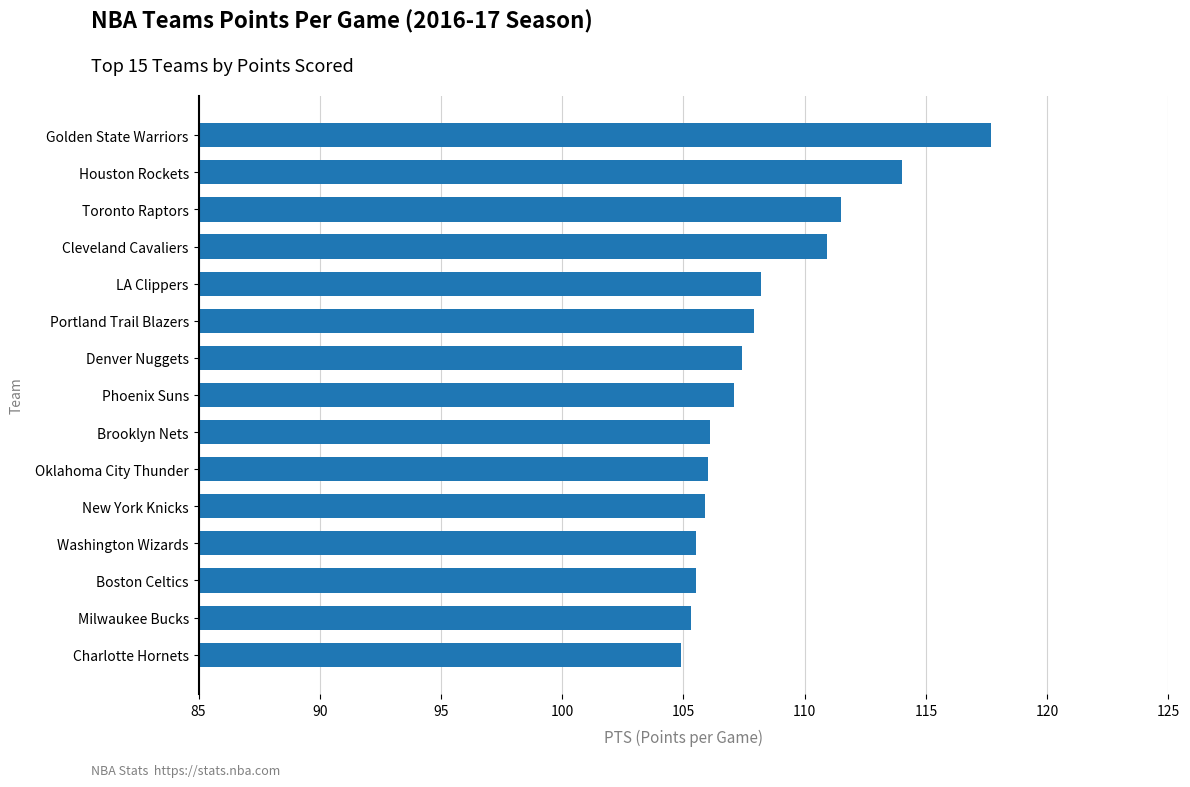

How many bars are there in total?

15